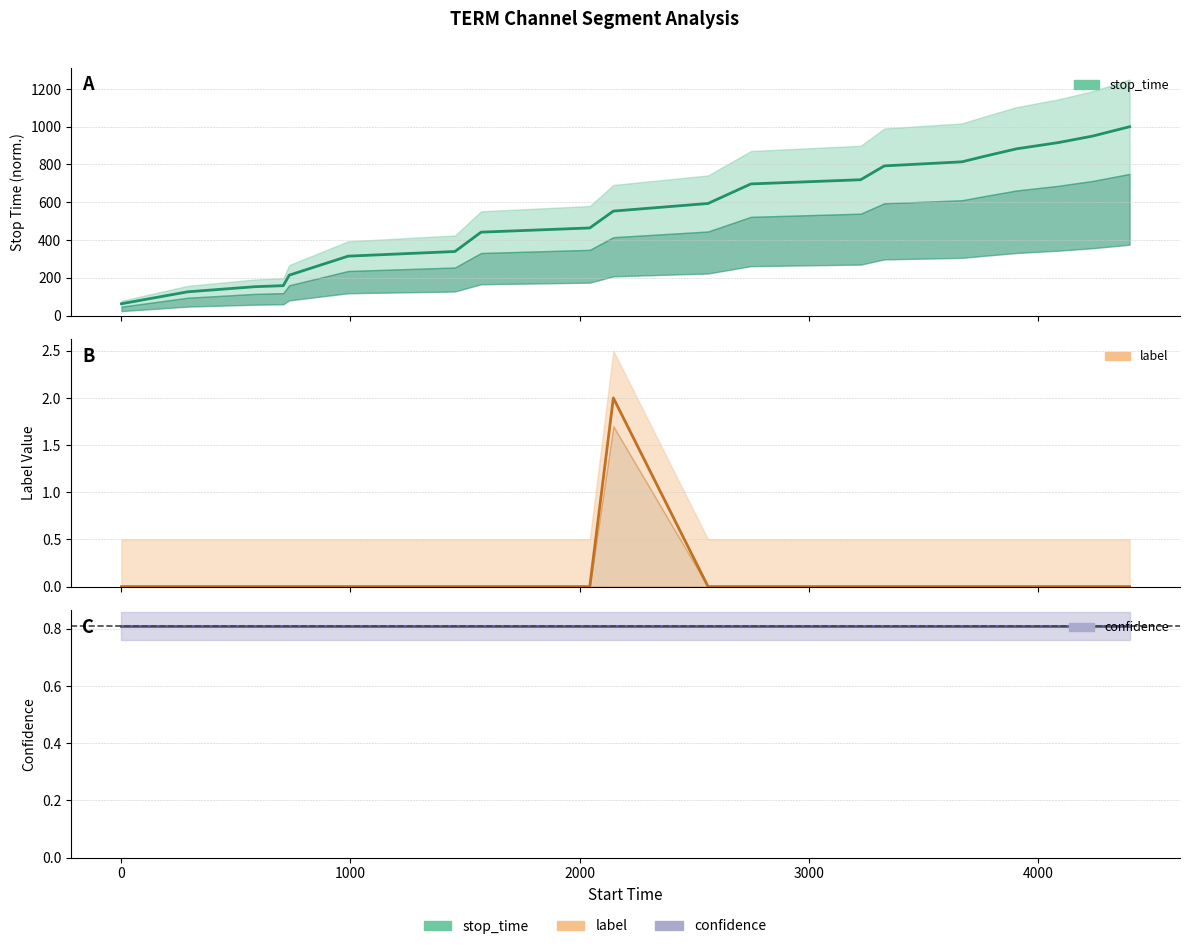

Rank the series at 3000 from lowest to highest value.

label, confidence, stop_time